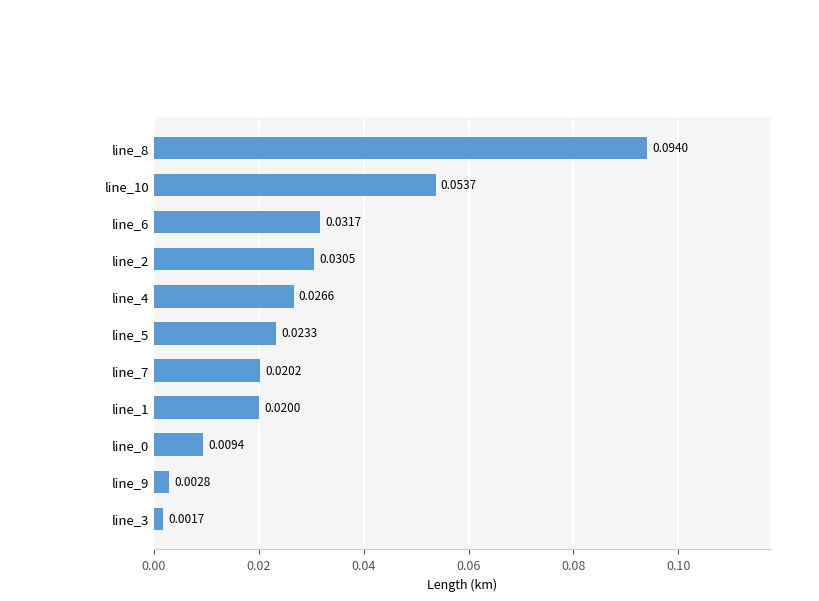

Which has a higher value, line_5 or line_8?

line_8